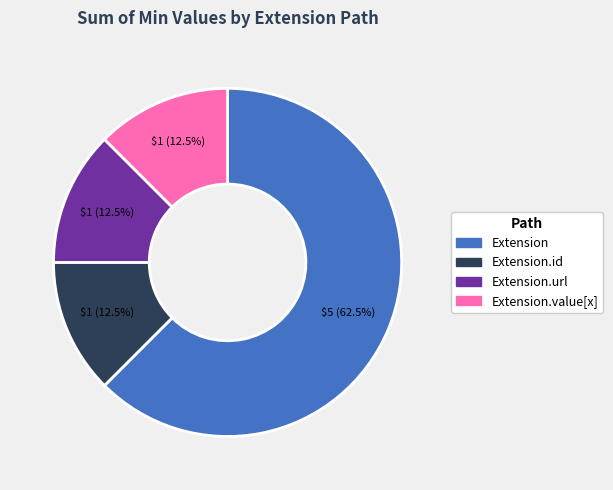

Is there a majority slice in this chart?

Yes